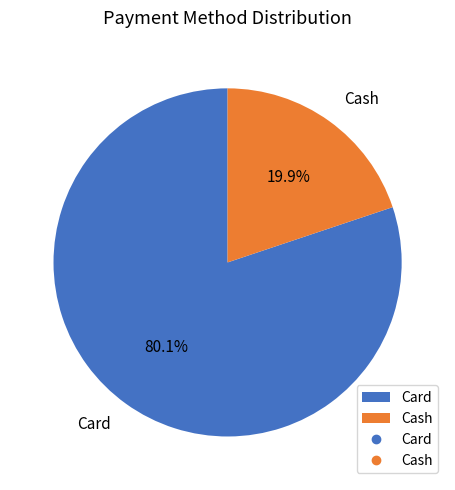

Which slice is the smallest?

Cash